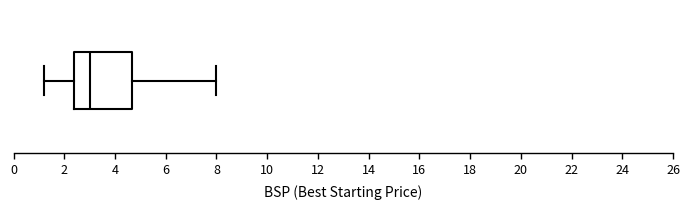

Transcribe this box plot: give where the median line is, the range the box spans, and where the two whiskers end, as read against the x-axis. The values are not printed on the chart, so give them approximately, as read against the axis.

median 3.0, box 2.4 to 4.6, whiskers 1.2 to 8.0